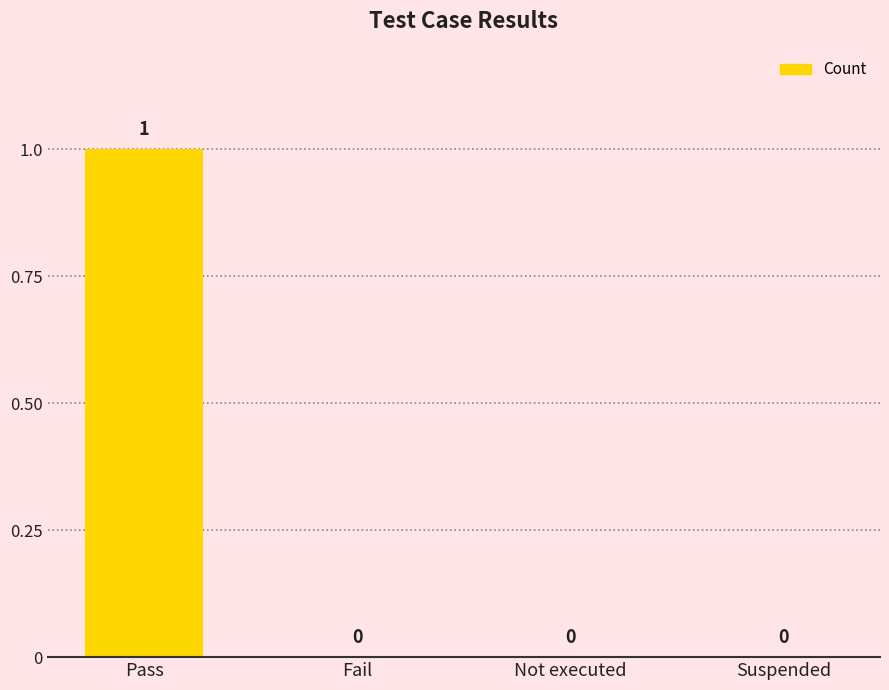

At which category does the chart reach its peak across all series?

Pass